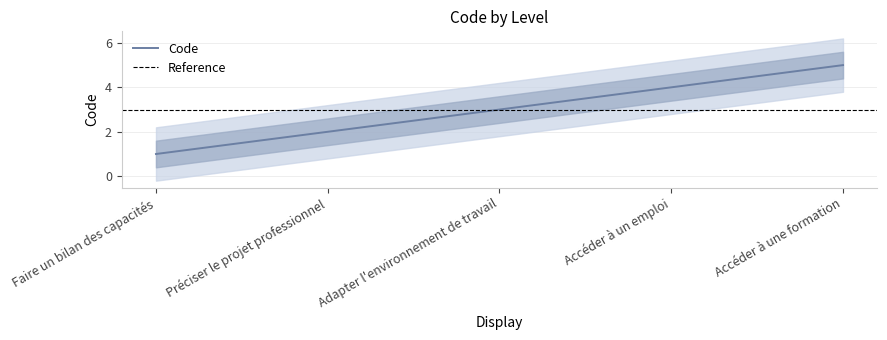

The value at Préciser le projet professionnel is 3. True or false?

False